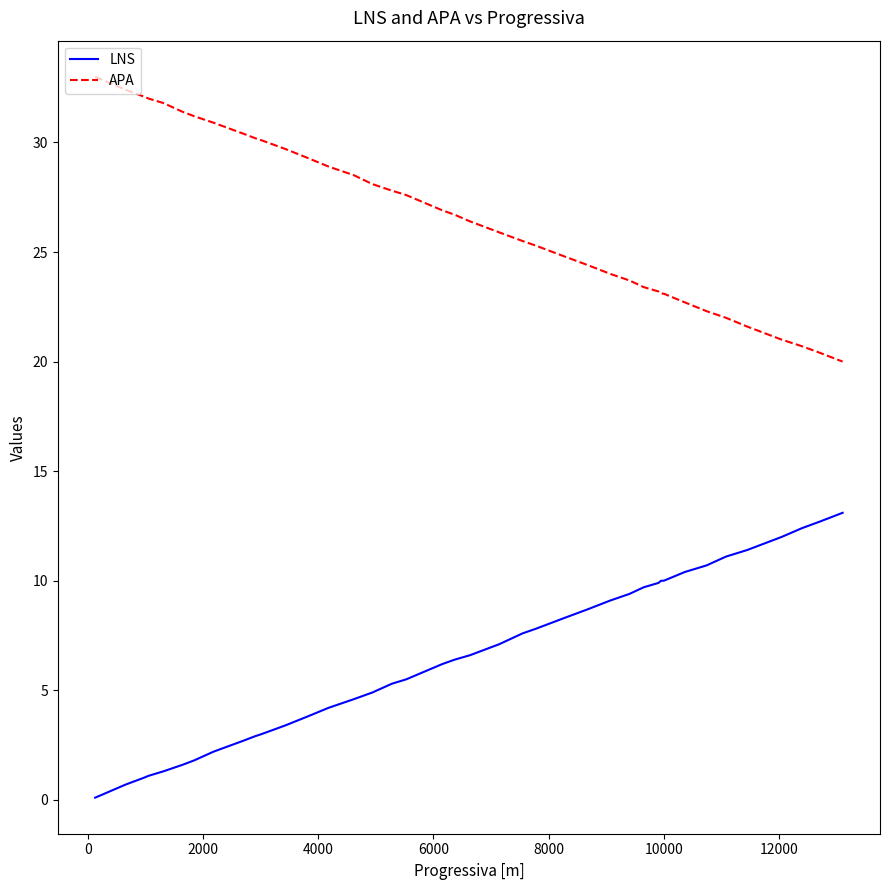

List the series in order of their peak value, lowest first.

LNS, APA